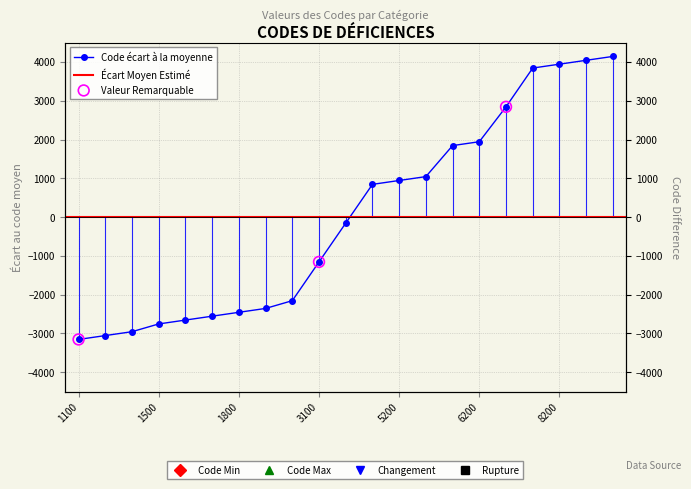

What is the change in value from 1100 to 1600?

+500.0